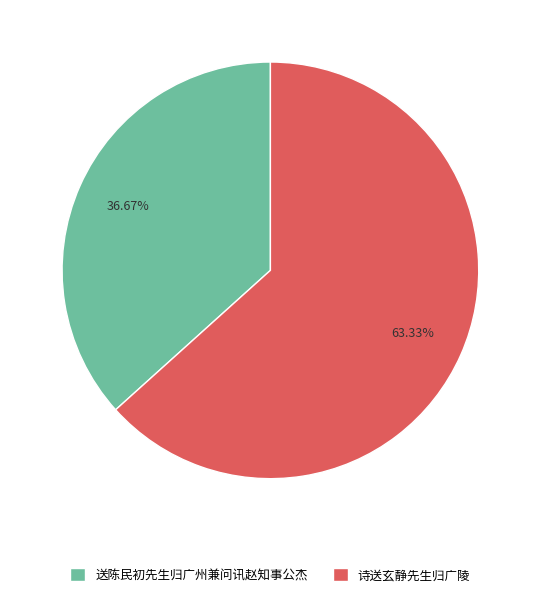

What portion of the pie excludes 诗送玄静先生归广陵?

36.7%